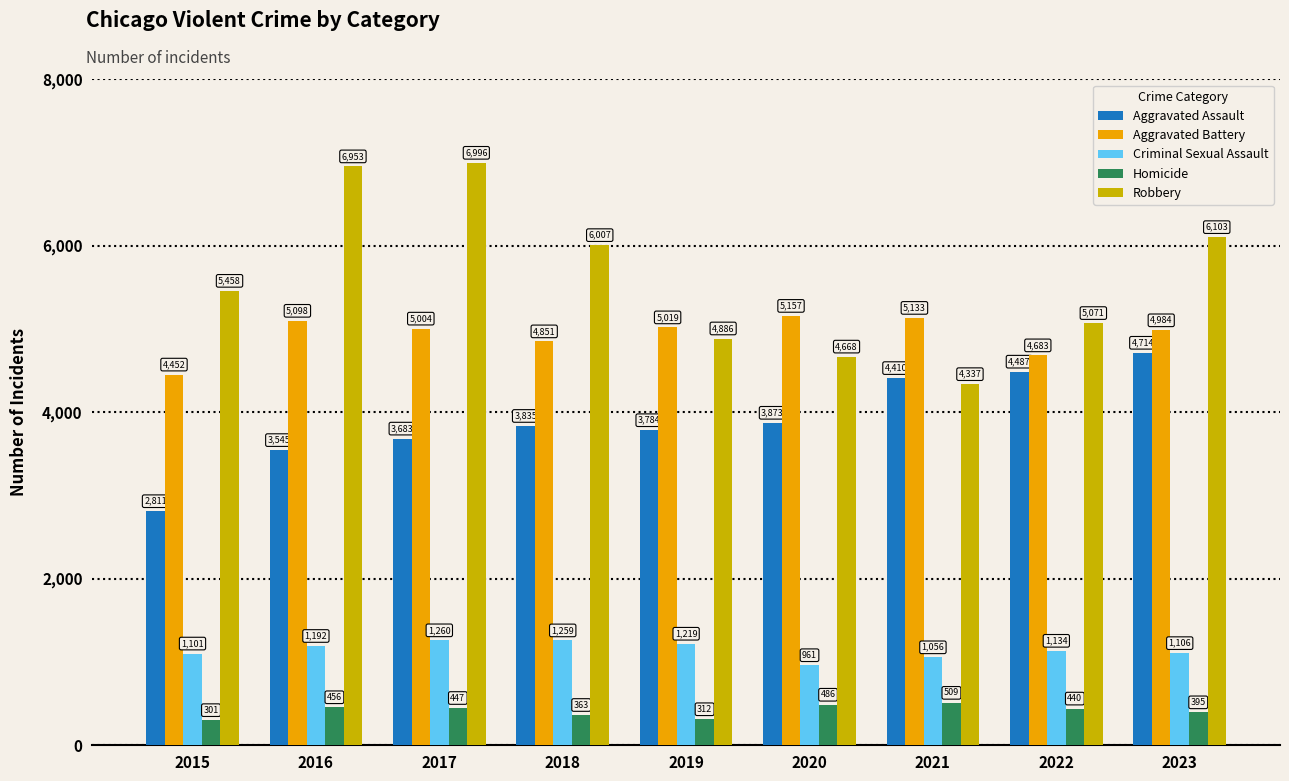

What is the minimum value shown in the chart?

301